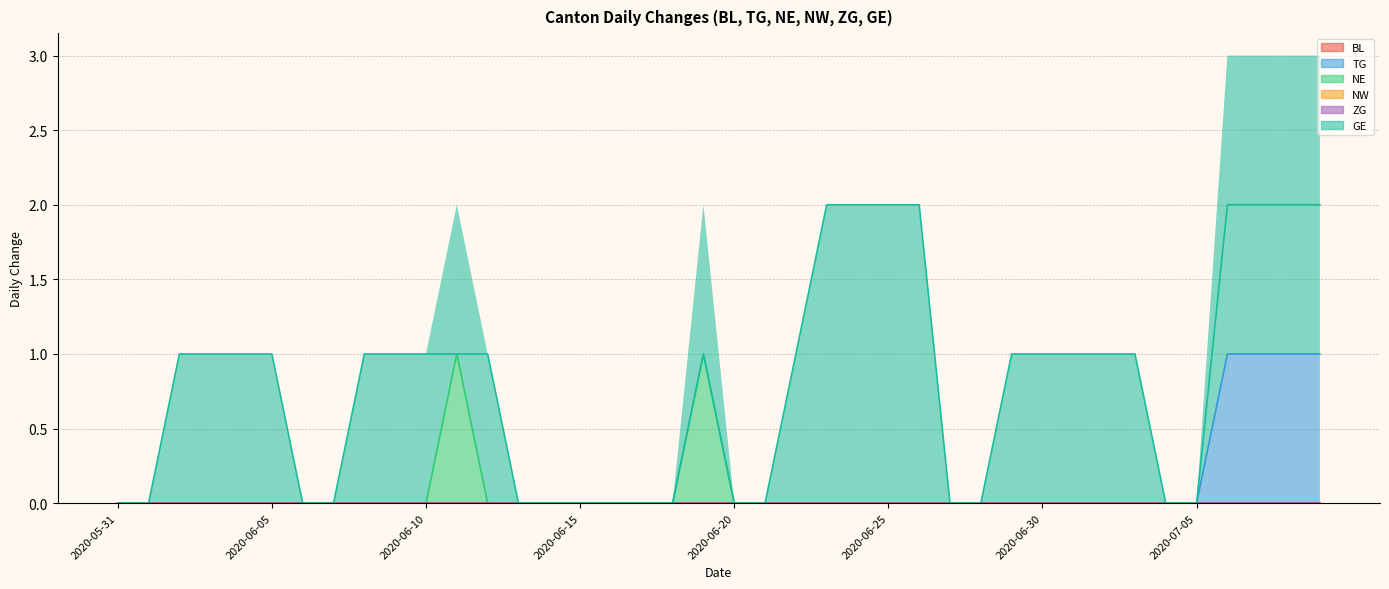

Does the chart display data point markers on the line(s)?

No